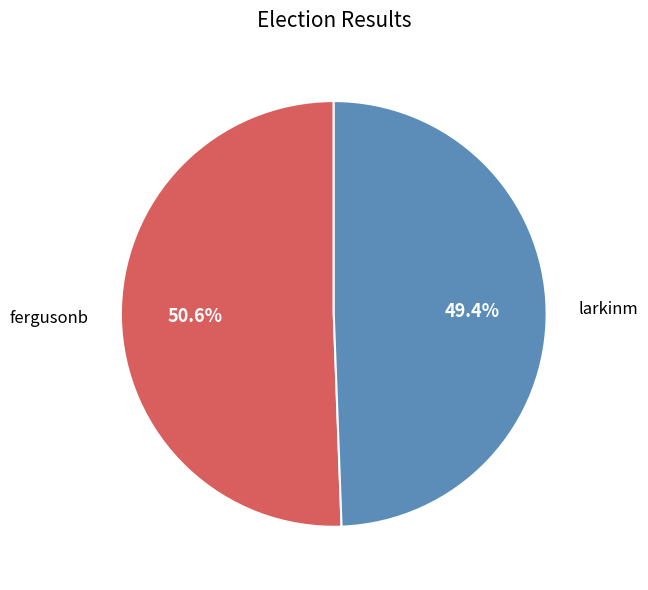

Is there a majority slice in this chart?

Yes